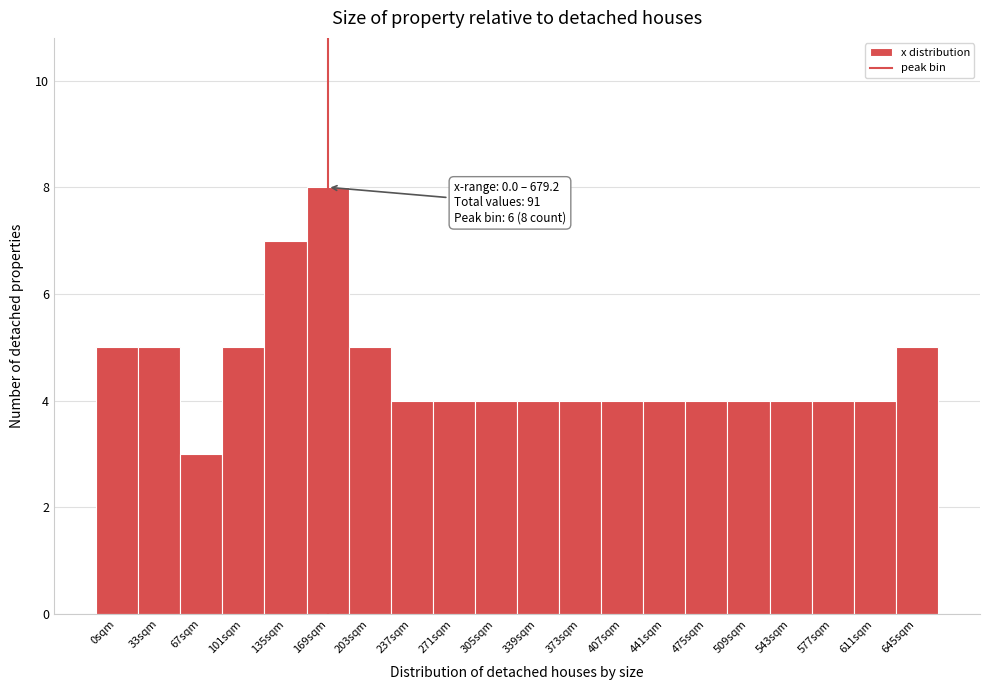

Reading left to right, what are all the values shown in this chart?

0sqm=5	33sqm=5	67sqm=3	101sqm=5	135sqm=7	169sqm=8	203sqm=5	237sqm=4	271sqm=4	305sqm=4	339sqm=4	373sqm=4	407sqm=4	441sqm=4	475sqm=4	509sqm=4	543sqm=4	577sqm=4	611sqm=4	645sqm=5